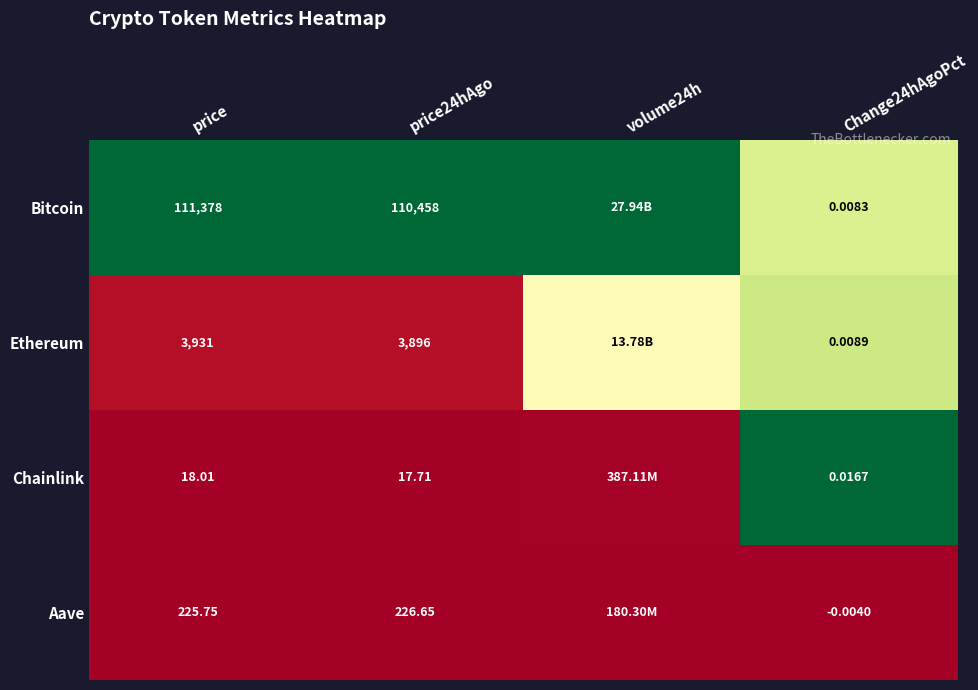

At Change24hAgoPct, list the series in order from largest to smallest.

Chainlink, Ethereum, Bitcoin, Aave